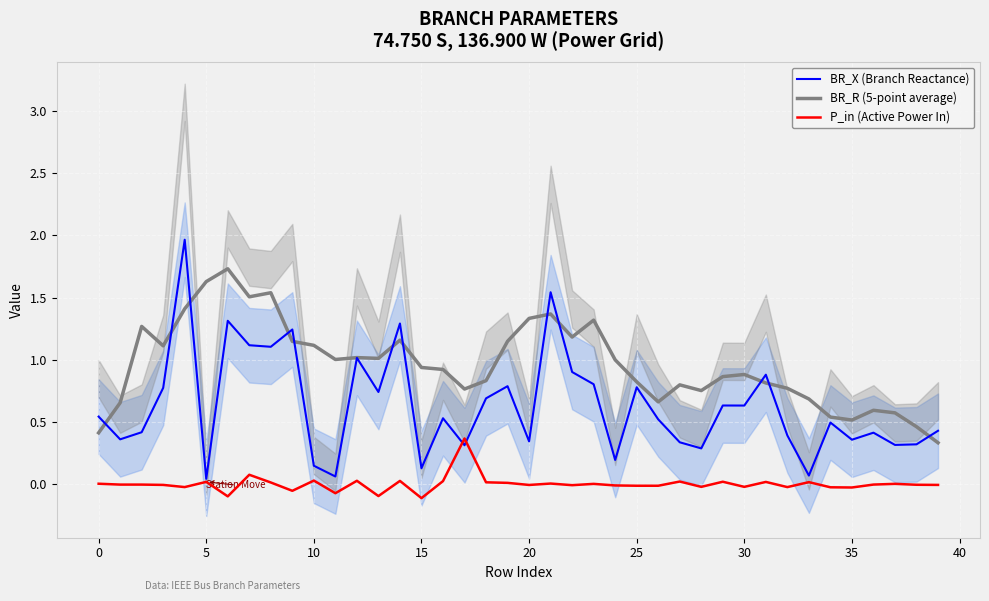

What are all the series names shown in the legend?

BR_X (Branch Reactance), BR_R (5-point average), P_in (Active Power In)